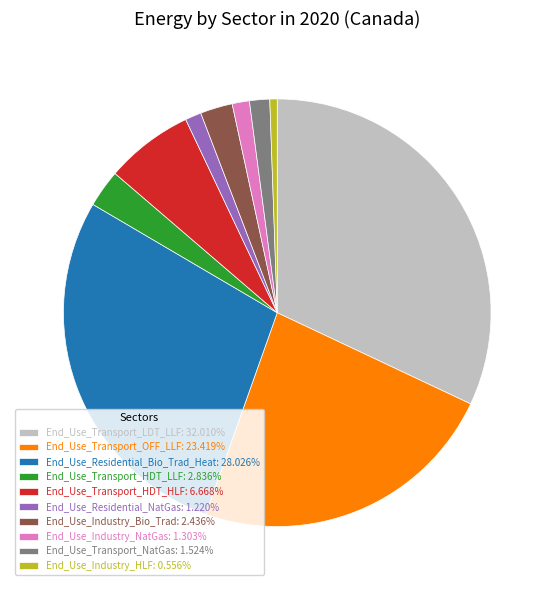

True or false: End_Use_Industry_HLF accounts for 11% of the total.

False